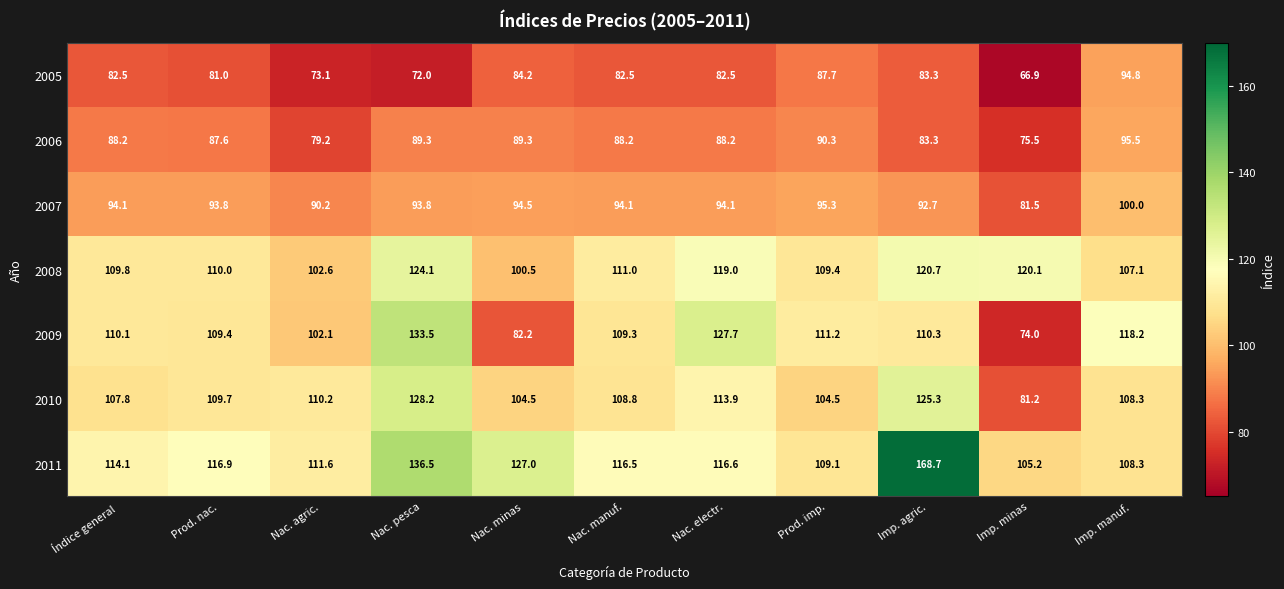

What is the sum of the 2005 values at Nac. manuf. and Imp. agric.?

165.8